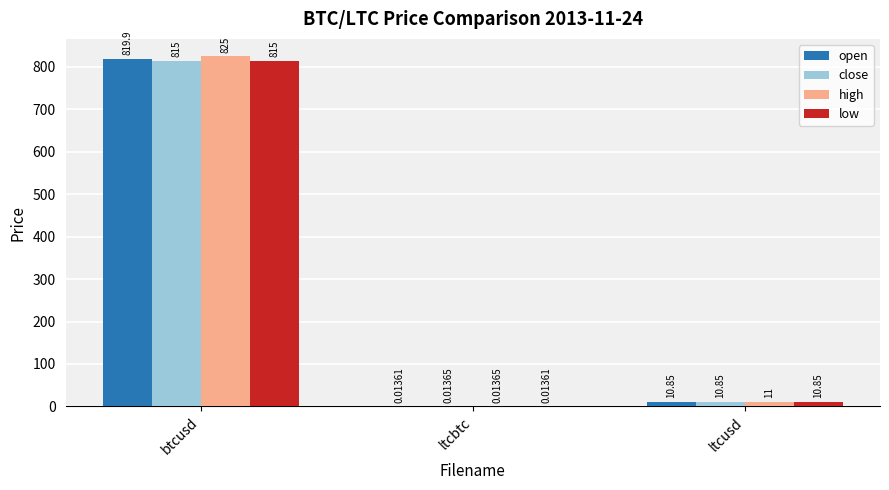

At which label is low closest to 407?

ltcusd